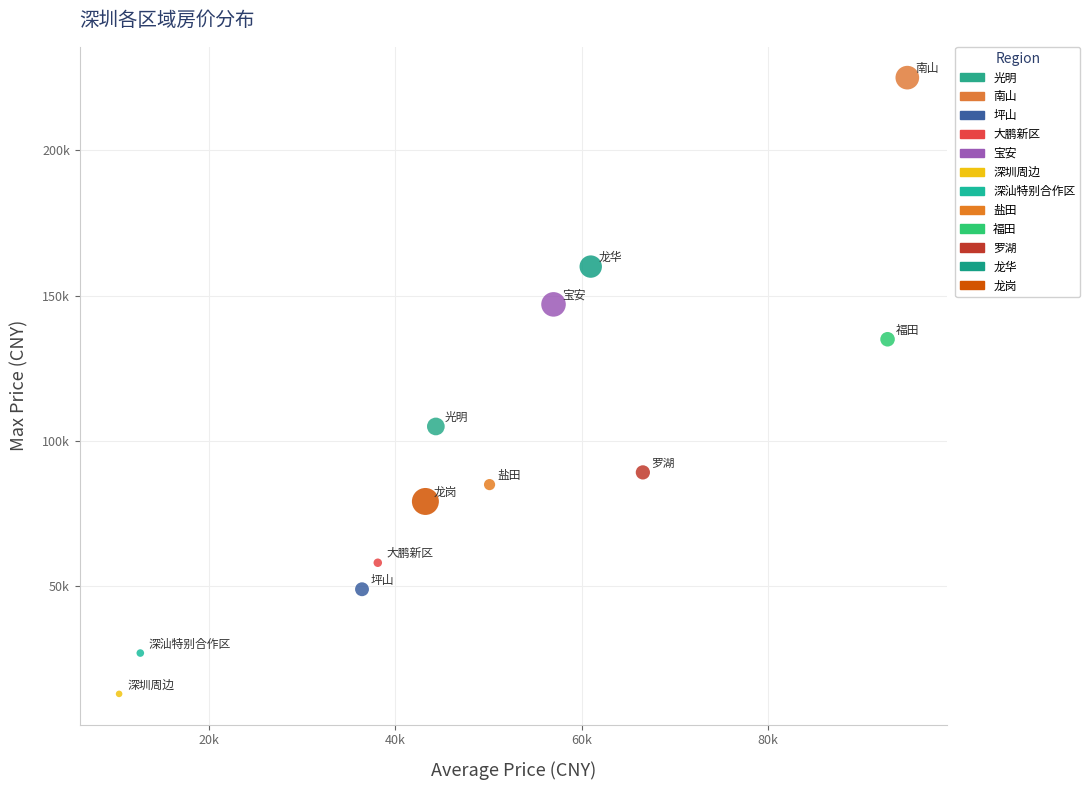

Which series reaches the minimum Y coordinate?

深圳周边